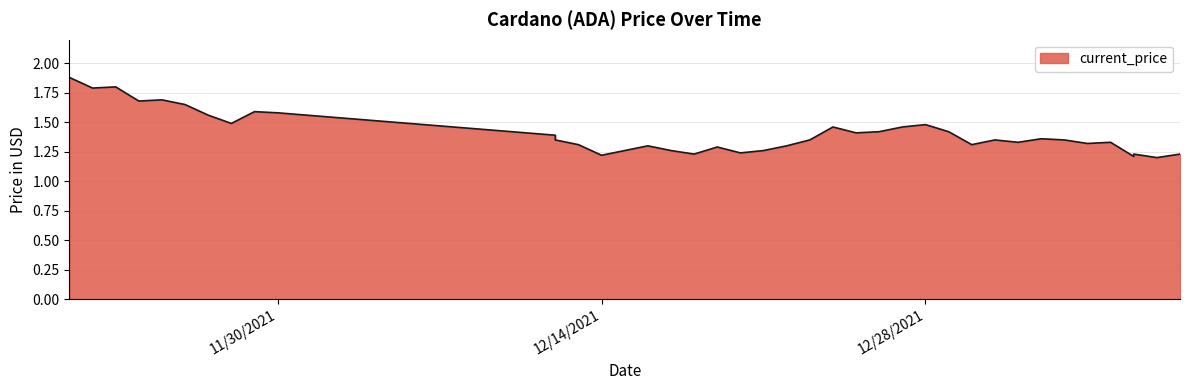

What is the difference between the values at 12/23/2021 and 11/27/2021?

0.2